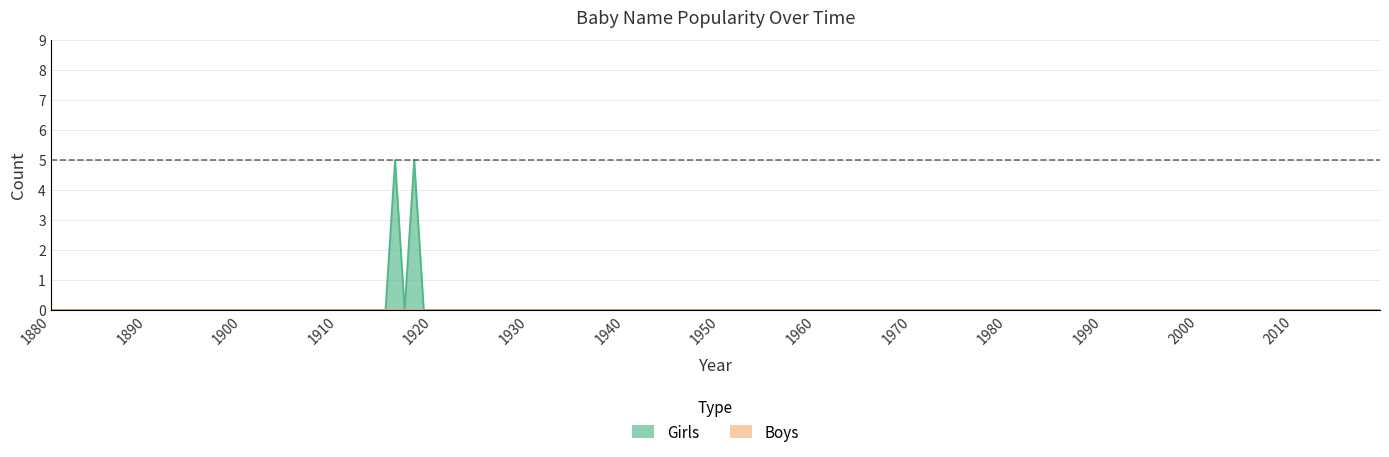

At which label does Girls reach its peak?

1916